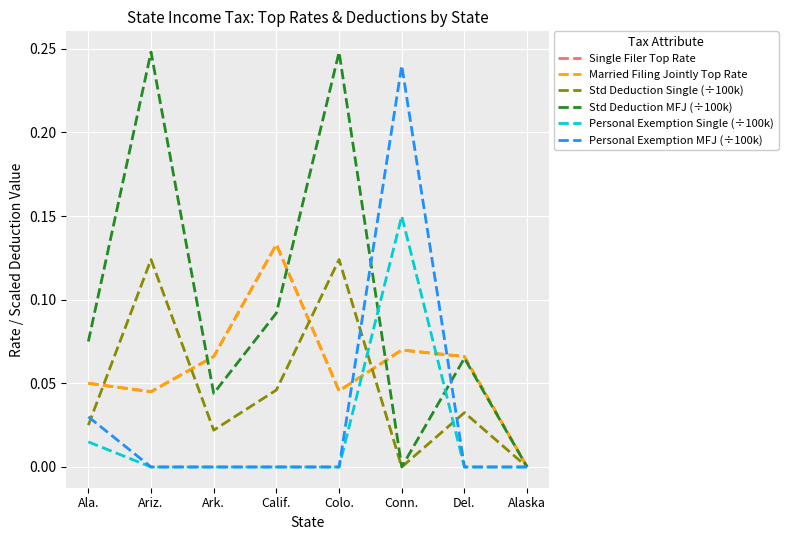

Is this an area chart (filled region under the line)?

No